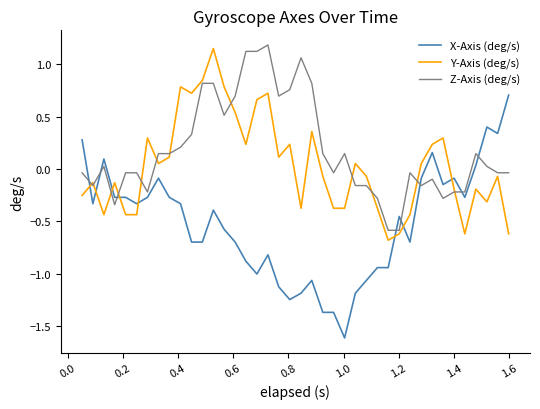

Which series has the largest range (max minus min)?

X-Axis (deg/s)